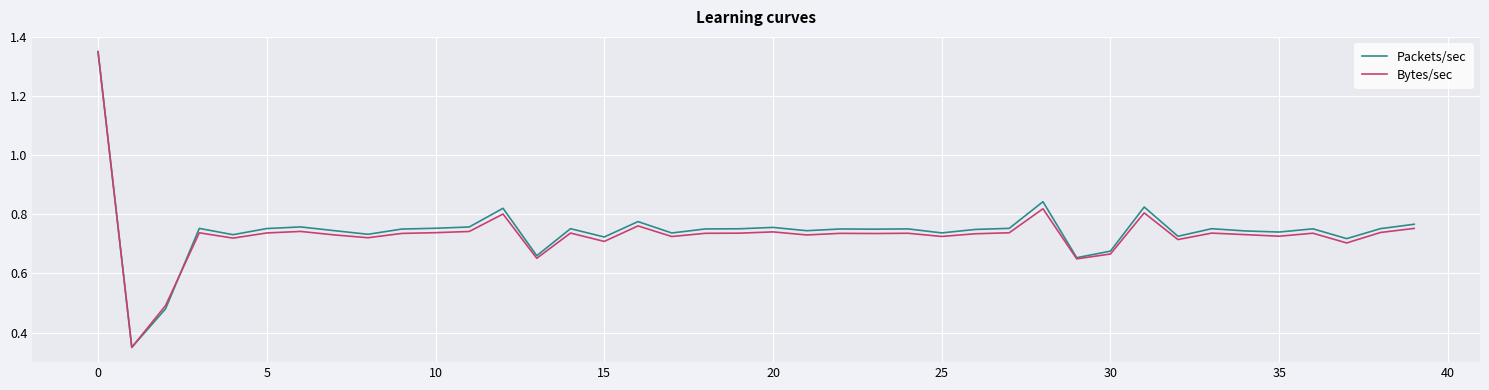

What is the minimum value for Bytes/sec?

0.3